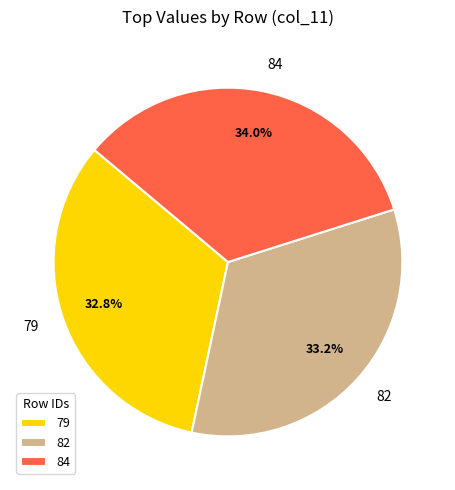

How many slices are in this pie chart?

3